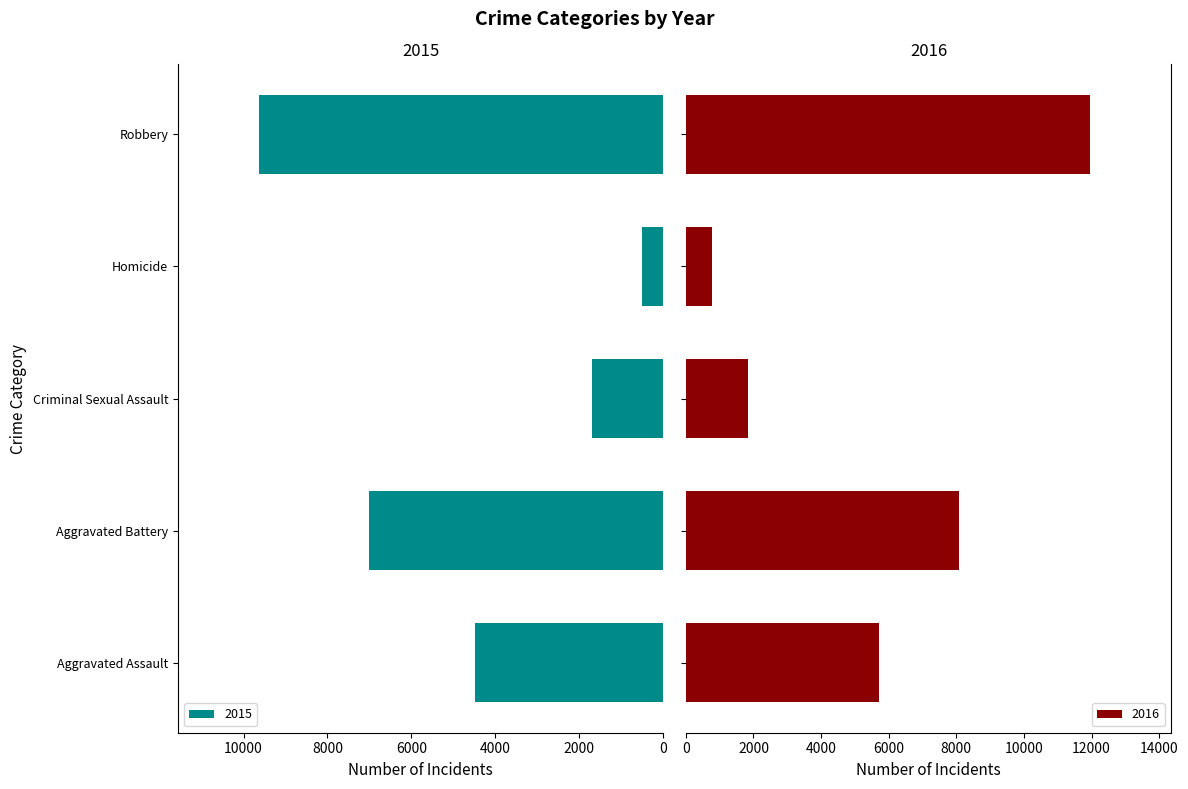

The 2016 series shows 1396 at Homicide. True or false?

False